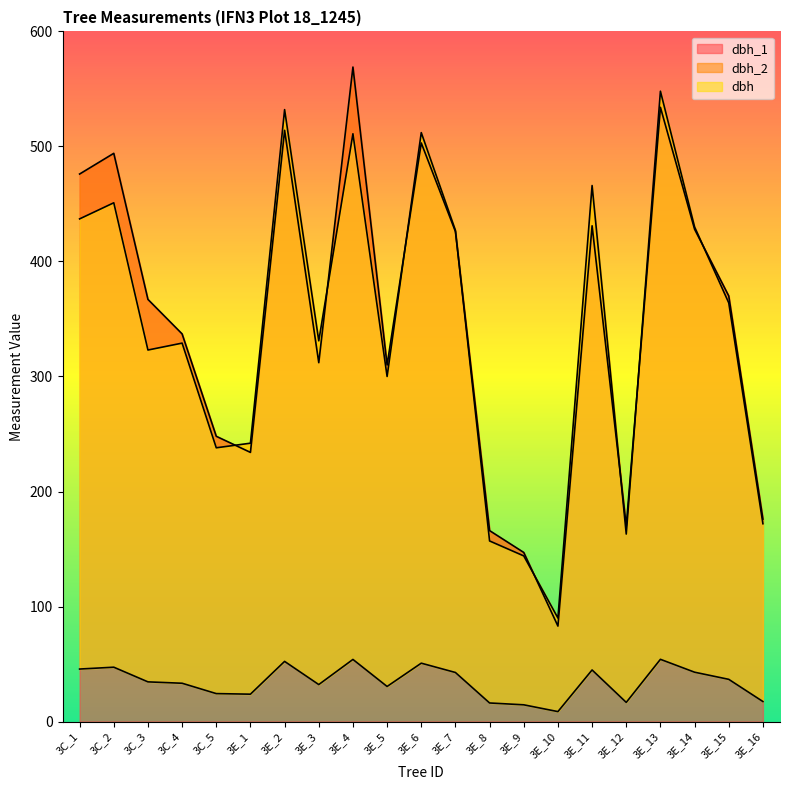

At which label is dbh_2 closest to 319?

3C_3